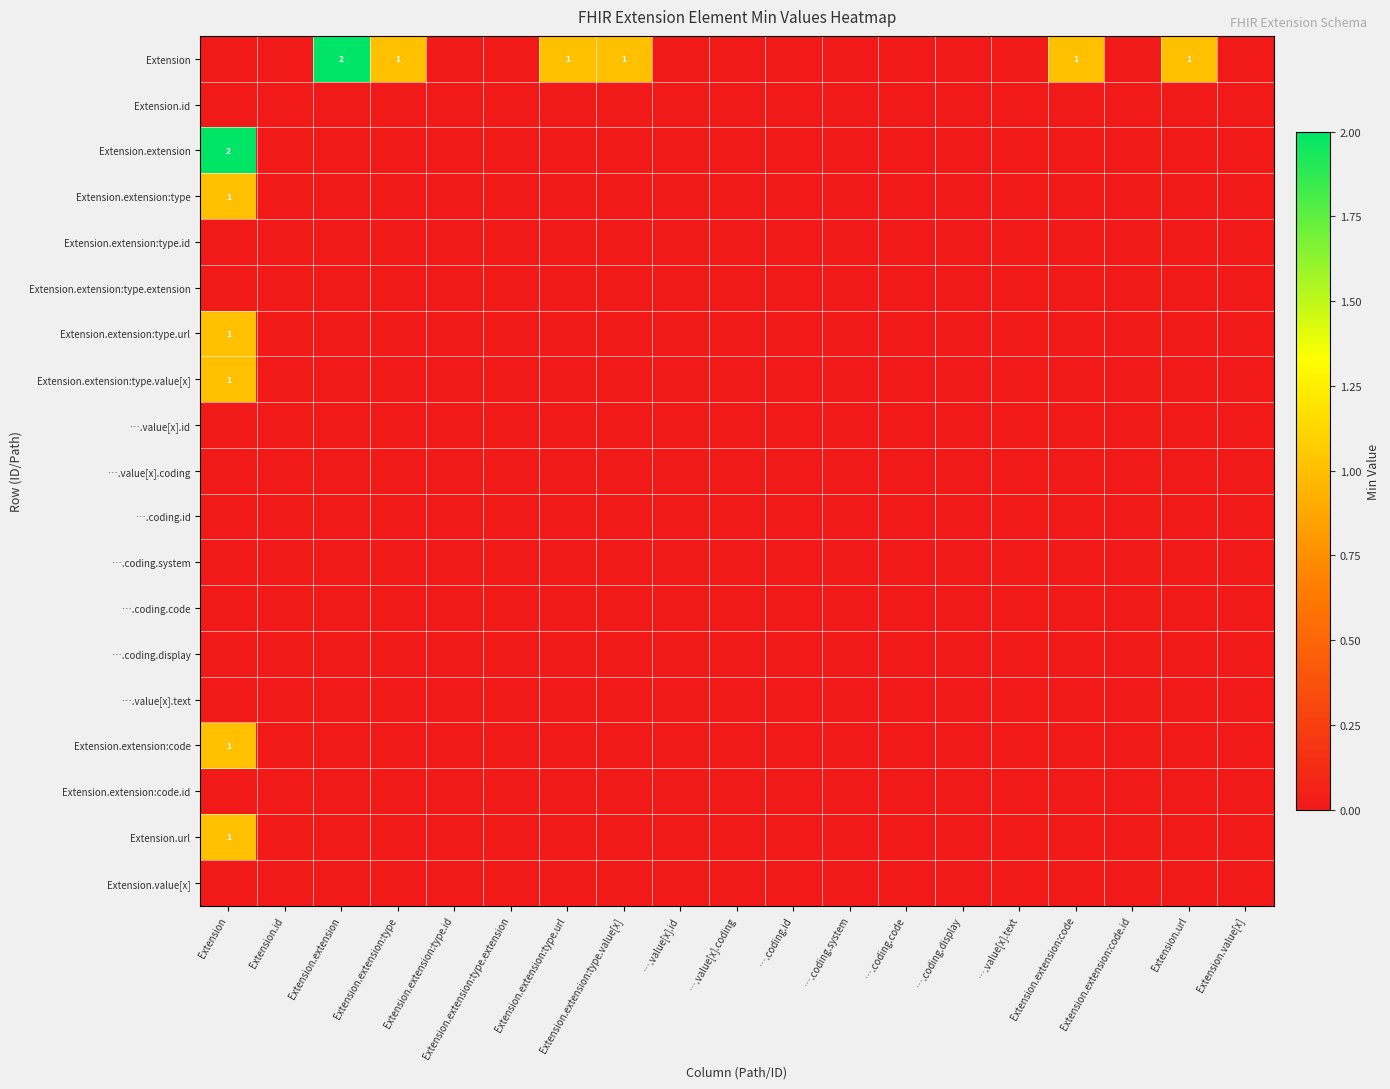

Between Extension.extension:type.extension and Extension.extension:type.url, which is larger?

Extension.extension:type.url